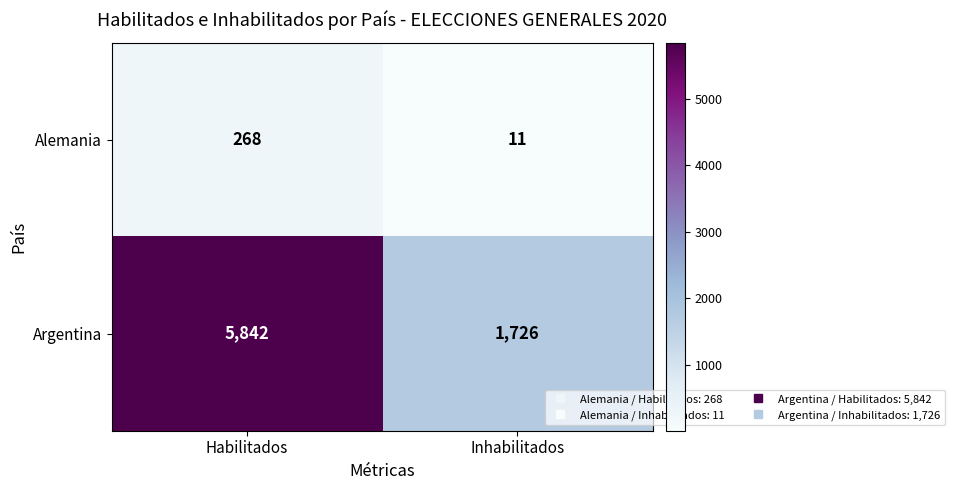

Which series has the largest total across all categories?

Argentina